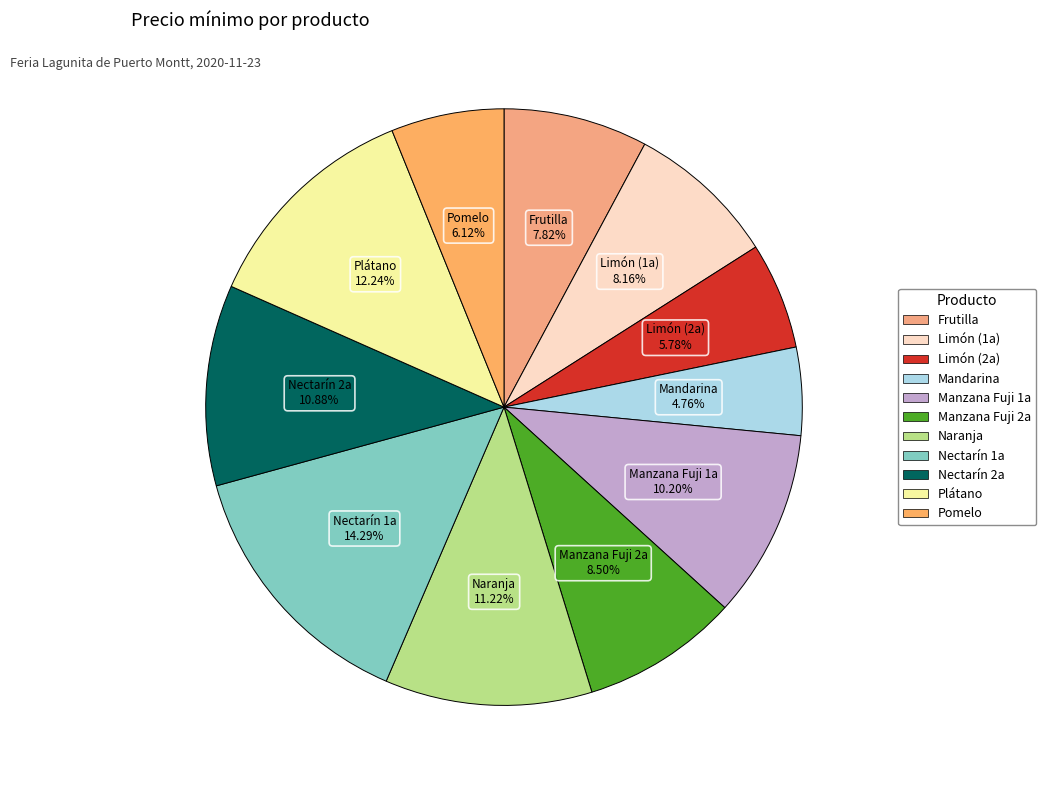

The Limón (2a) slice represents 6% of the pie. True or false?

True